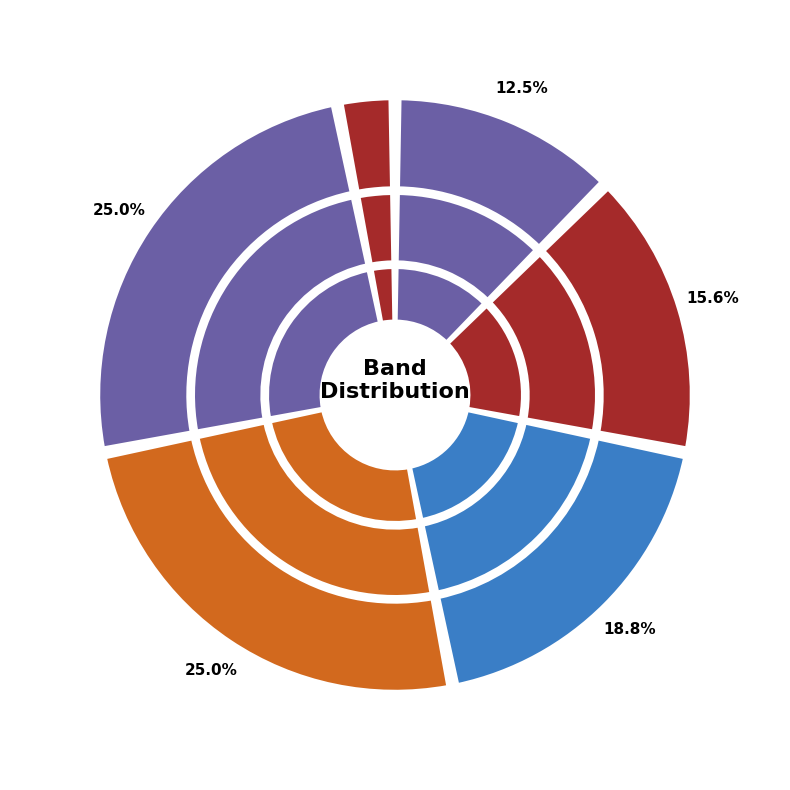

True or false: Platinum accounts for 21% of the total.

False